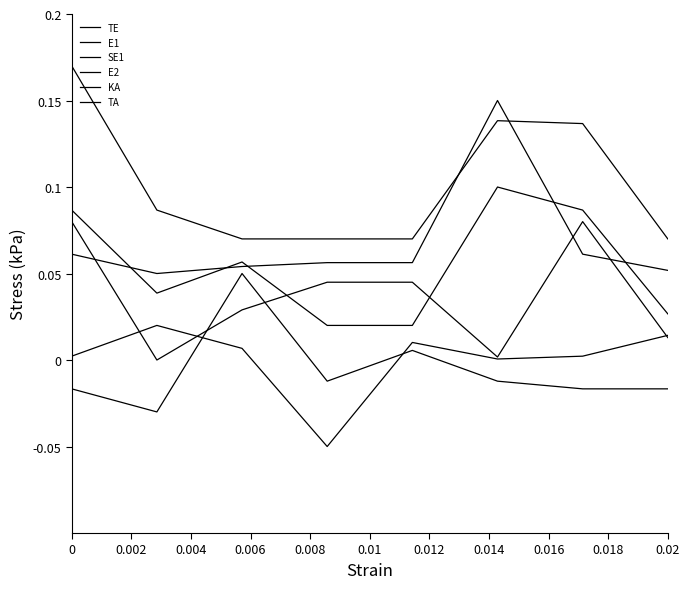

True or false: E1 and KA intersect in this chart.

False